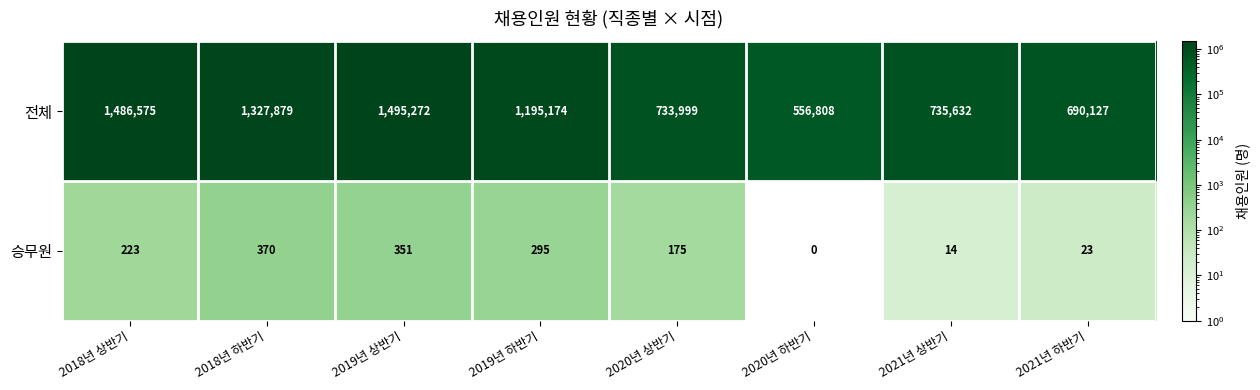

What is the difference between the 전체 values at 2018년 하반기 and 2021년 상반기?

592247